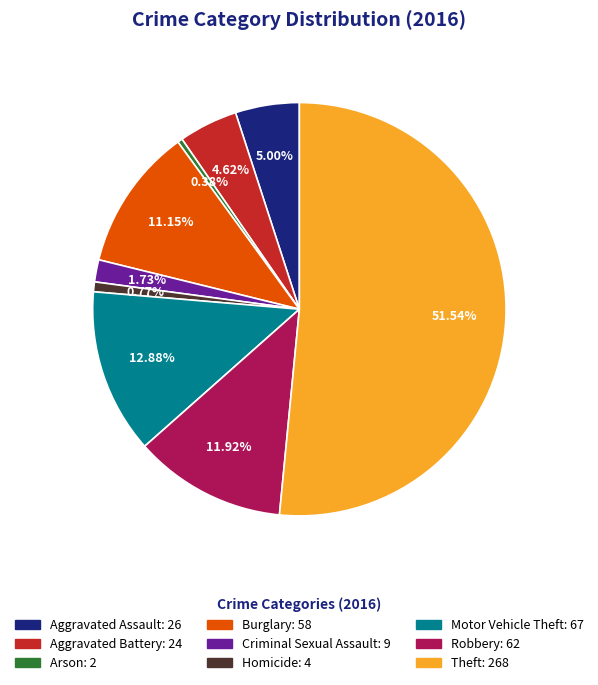

To the nearest percent, what portion does Criminal Sexual Assault represent?

2%